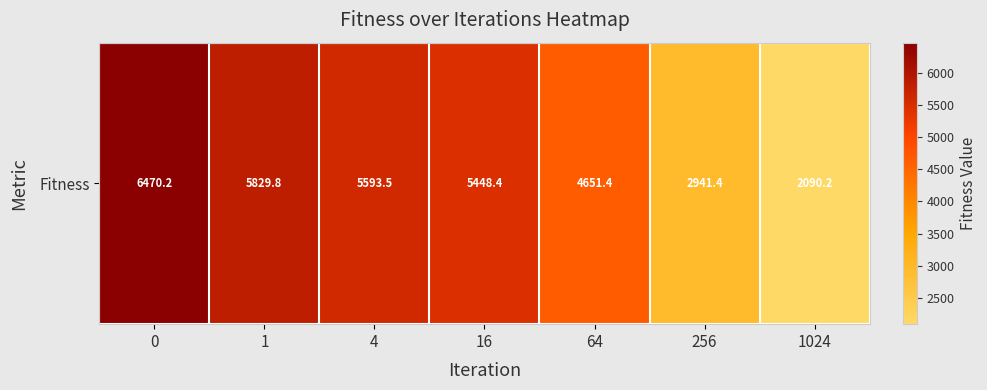

Is it true that the value at 1 is 10290.9?

False